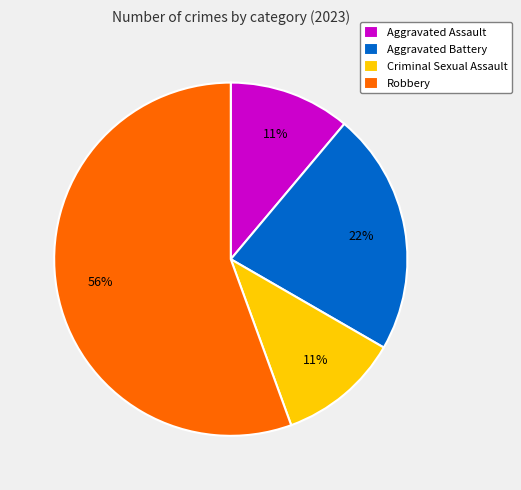

To the nearest percent, what is the combined percentage of Aggravated Battery and Robbery?

78%